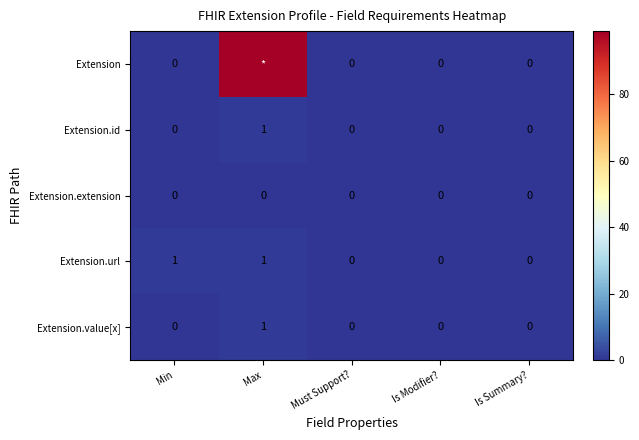

Between Min and Is Summary?, which series saw the biggest shift?

Extension.url